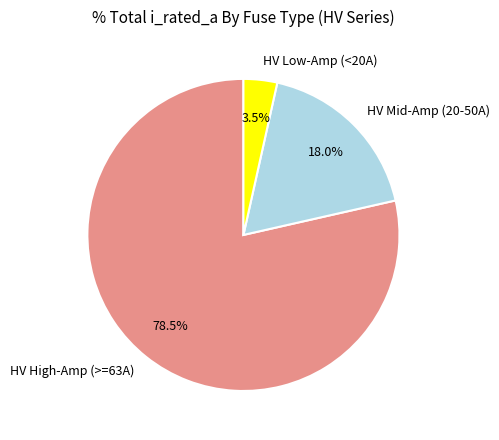

Is HV Low-Amp (<20A) the majority of the pie?

No